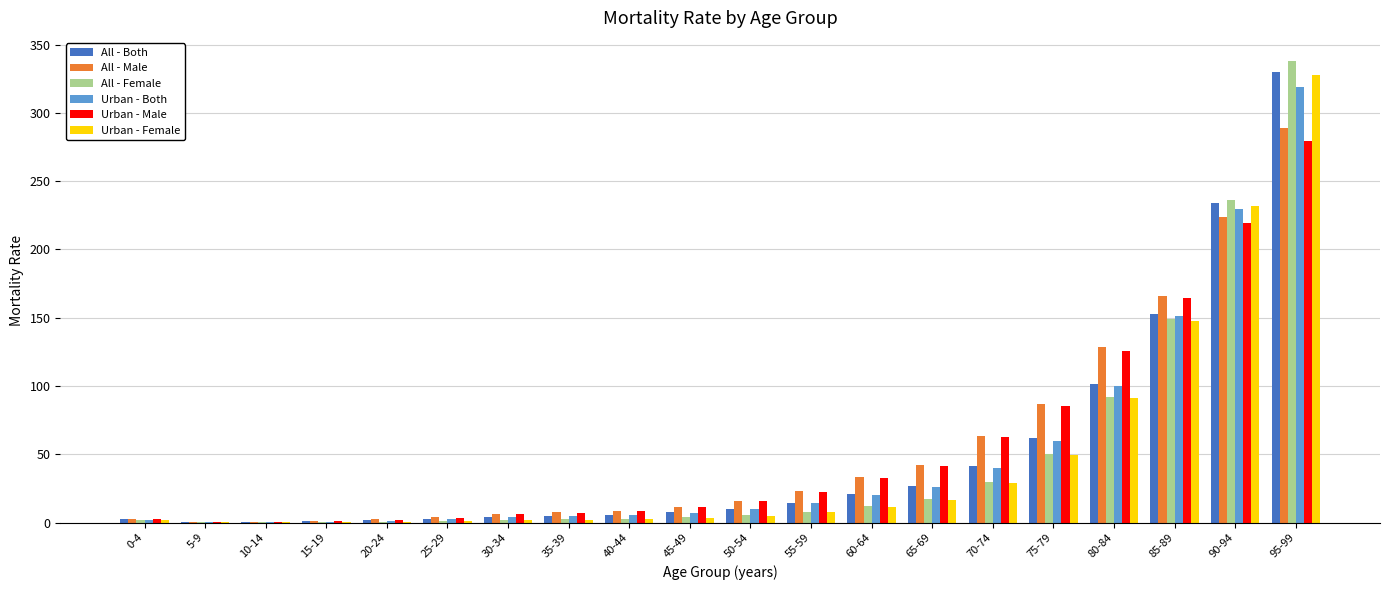

What is the spread (max minus min) of values at 70-74?

34.7